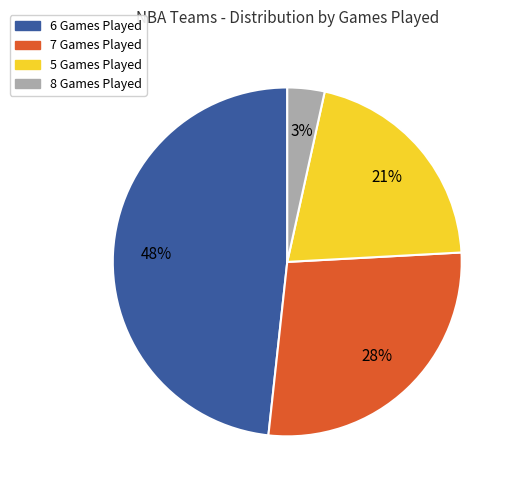

What is the largest slice in the pie chart?

6 Games Played